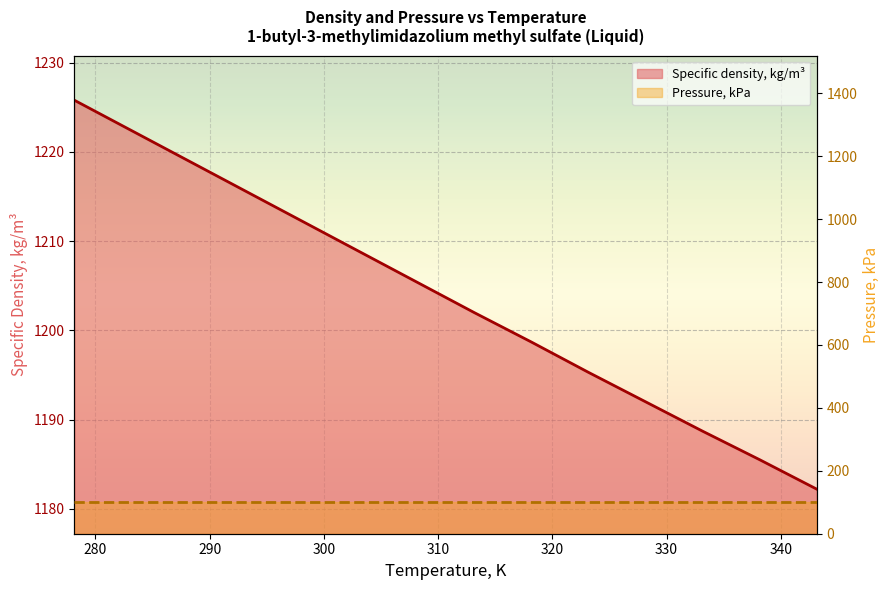

What is the change in value from 333.15 to 343.15?

-6.5